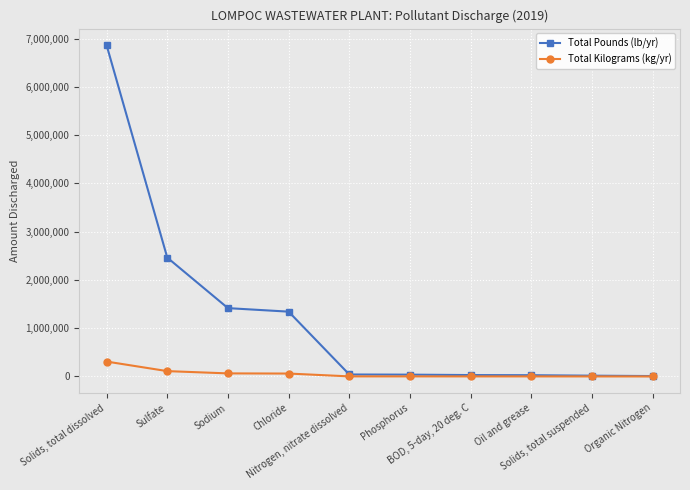

What is the difference between the maximum and minimum values in the Total Pounds (lb/yr) series?

6855050.7